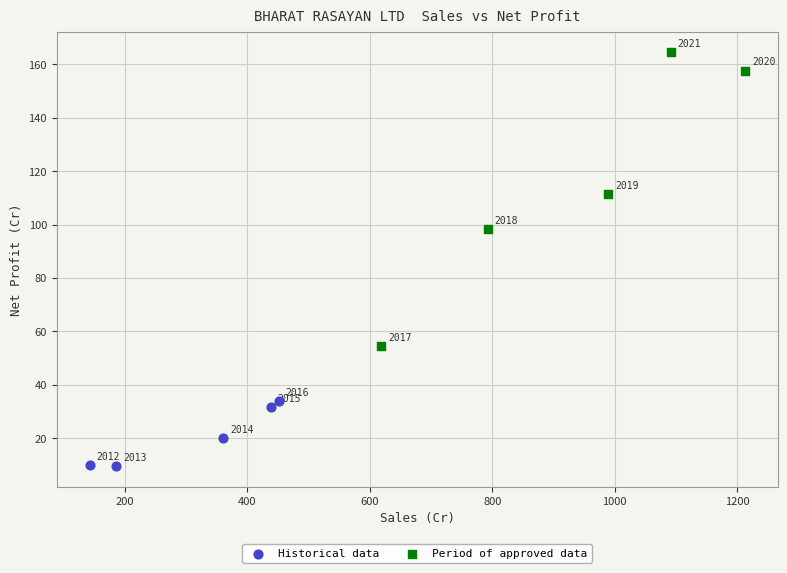

Which series reaches the maximum Y coordinate?

Period of approved data